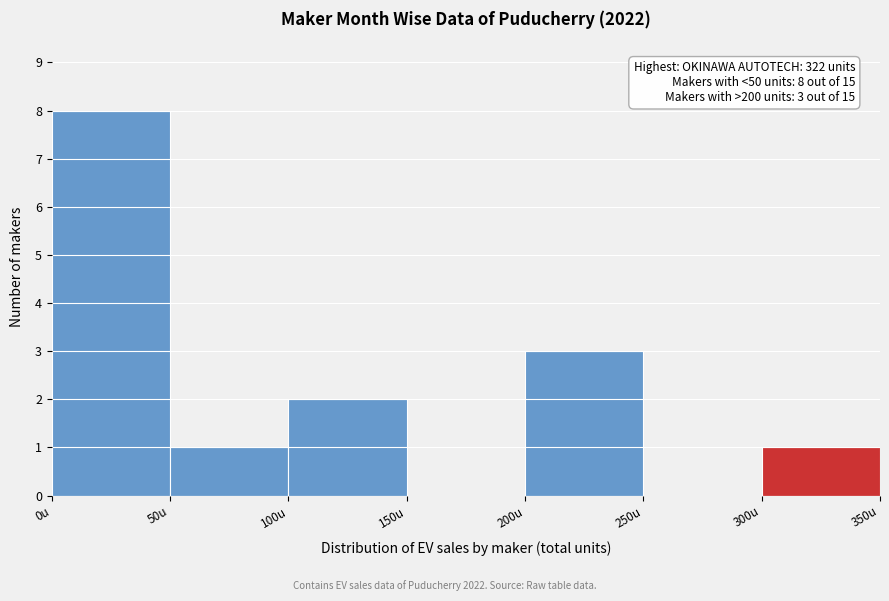

Which range on the x-axis has the tallest bar?

0 to 50